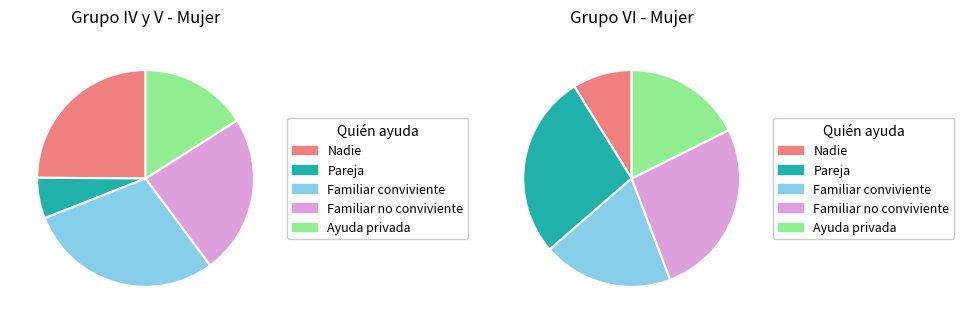

What percentage is the Familiar no conviviente slice, to the nearest percent?

24%